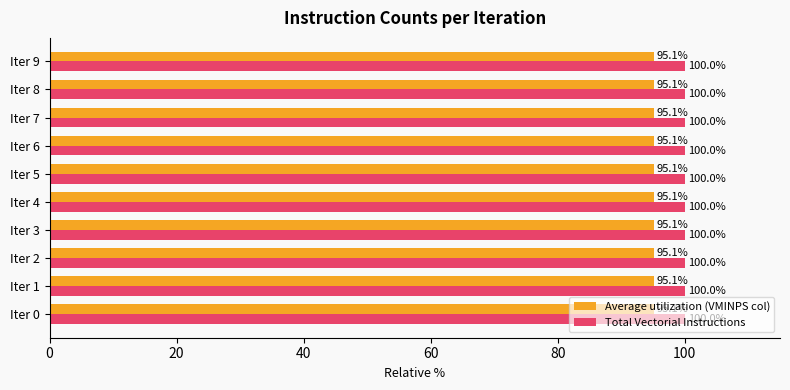

What is the difference between the highest and lowest values at Iter 1?

4.9